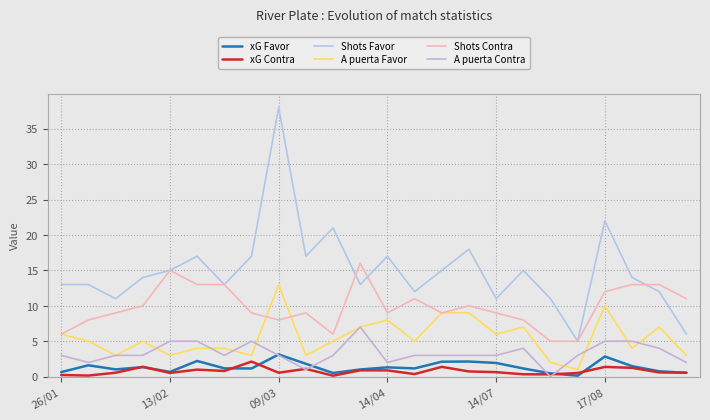

True or false: xG Contra and A puerta Favor cross at least once.

False